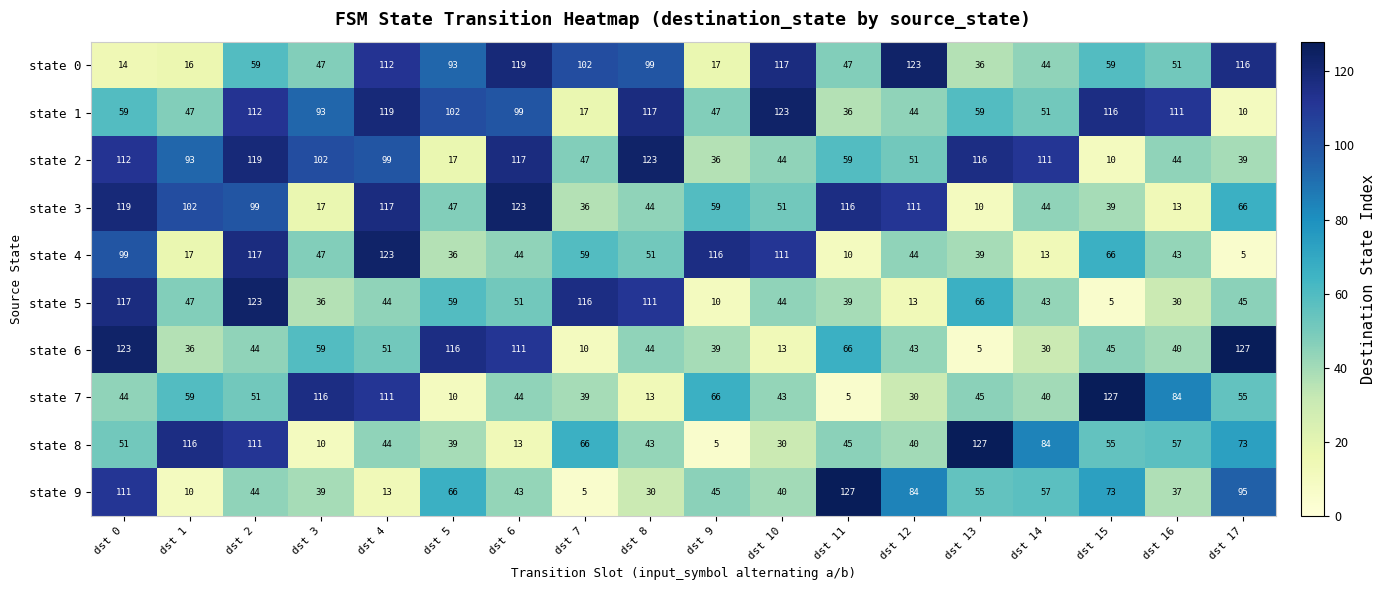

What is the sum of all state 5 values?

999